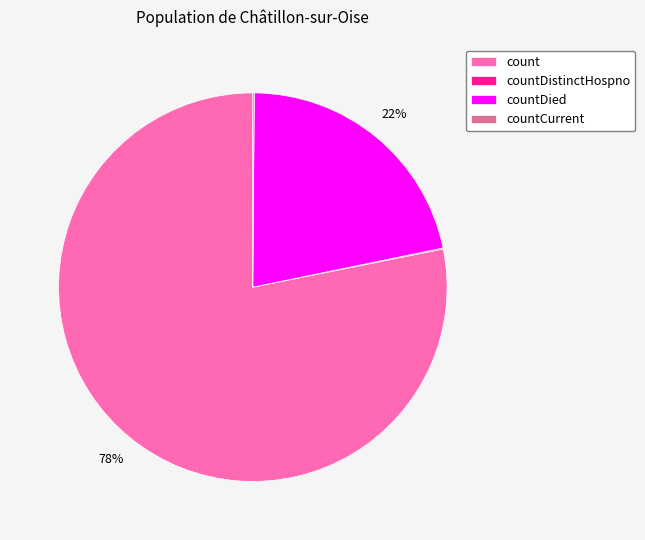

To the nearest percent, what is the average slice percentage?

25%